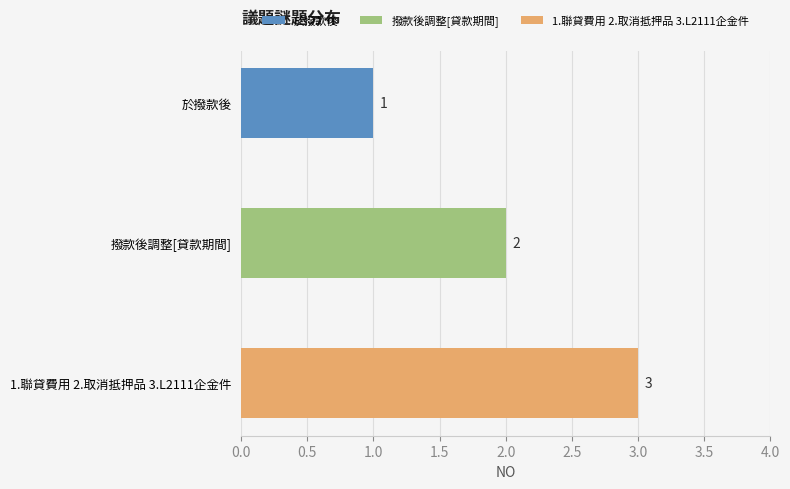

Are the bars horizontal?

Yes